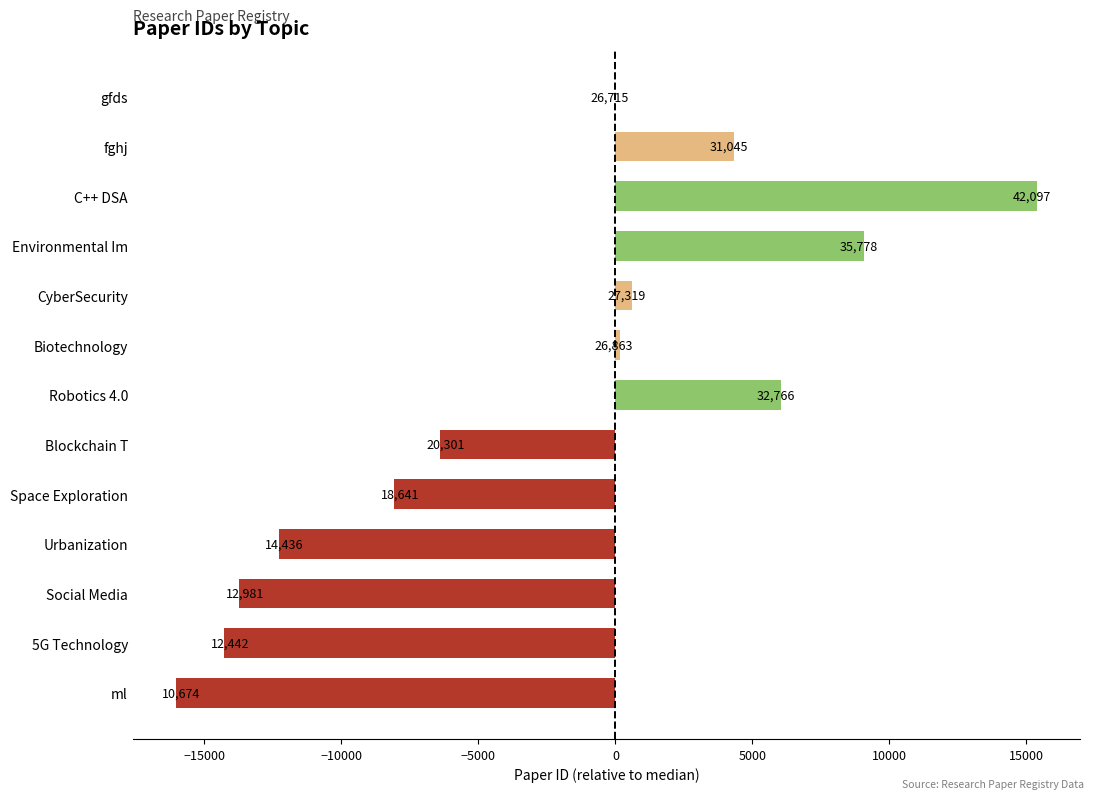

How many negative values are there?

6